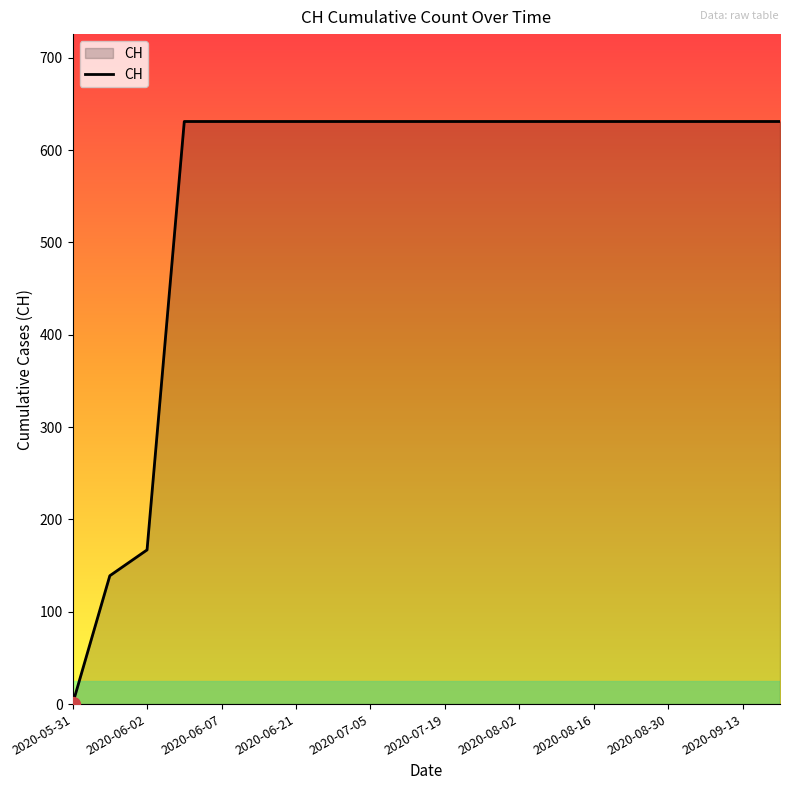

How many lines are shown in the chart?

1